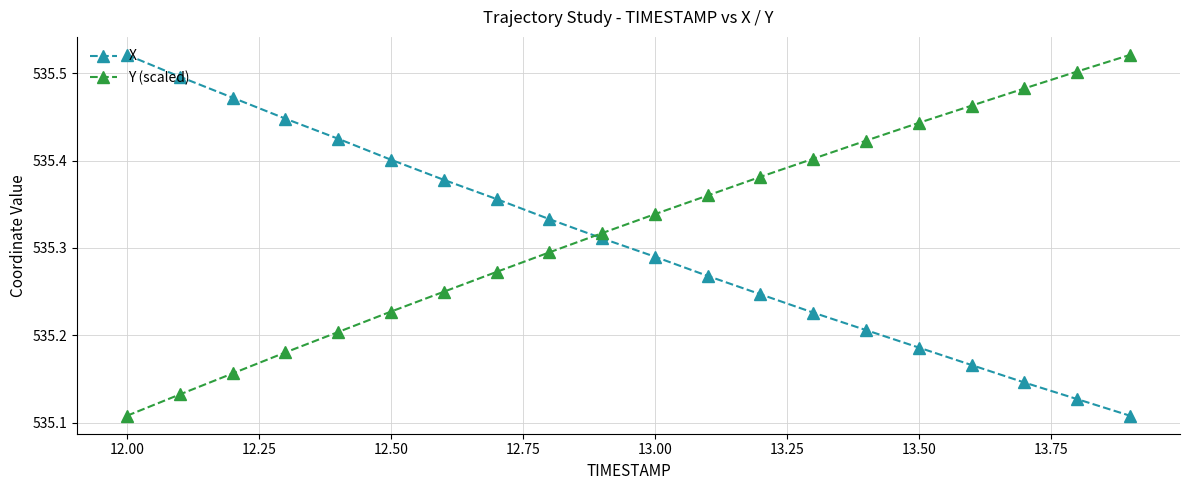

True or false: Y (scaled) has more than 0 points higher than both neighbors.

False